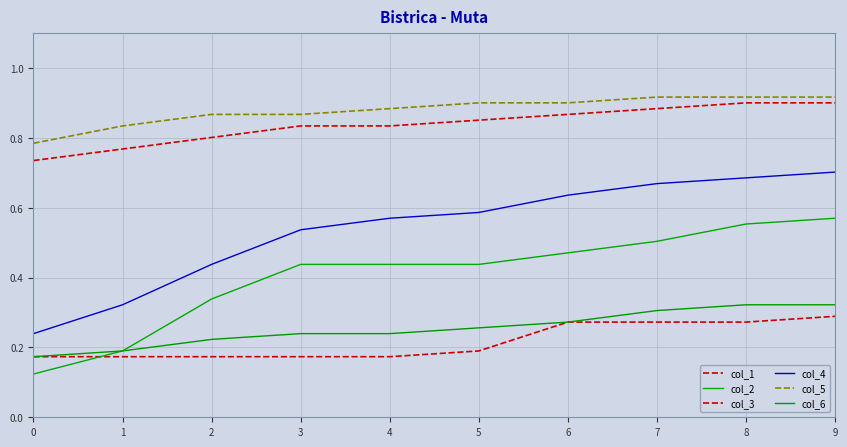

At which category is the sum across all series the highest?

9